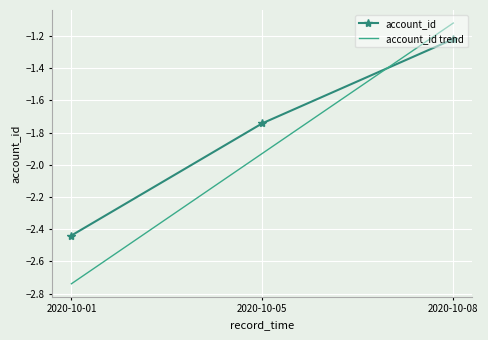

Which series changed the most between 2020-10-01 and 2020-10-05?

account_id trend